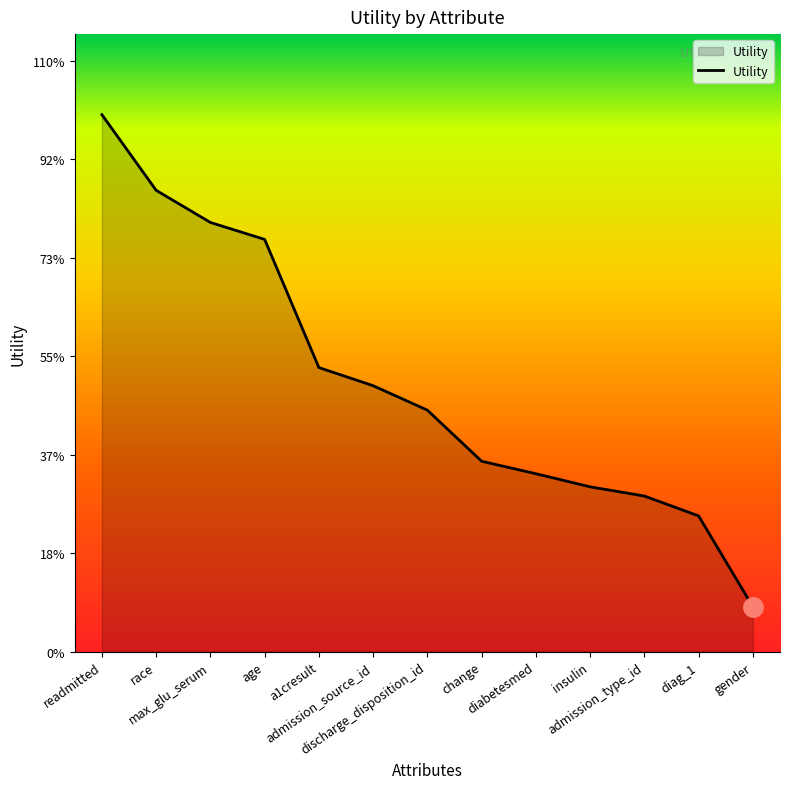

Rank the categories by value from highest to lowest.

readmitted, race, max_glu_serum, age, a1cresult, admission_source_id, discharge_disposition_id, change, diabetesmed, insulin, admission_type_id, diag_1, gender